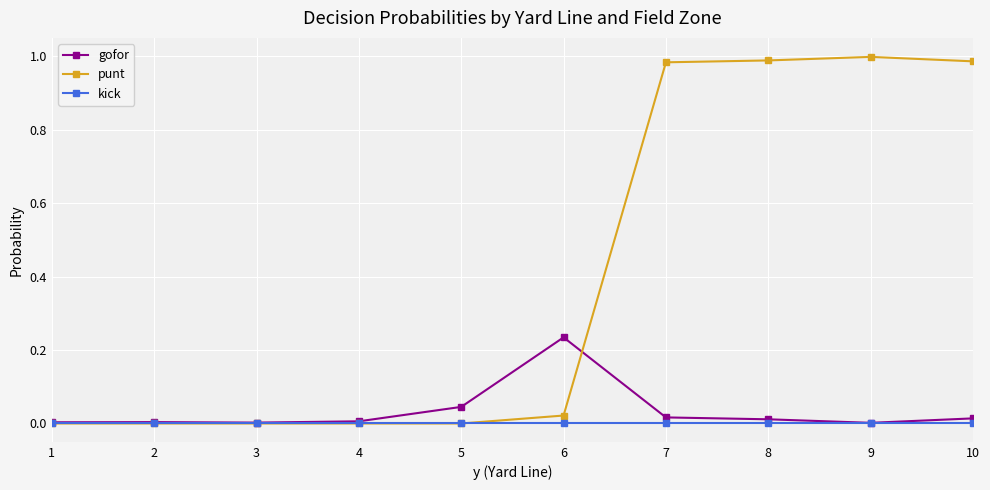

The value of punt at 10 is 1.0. True or false?

True